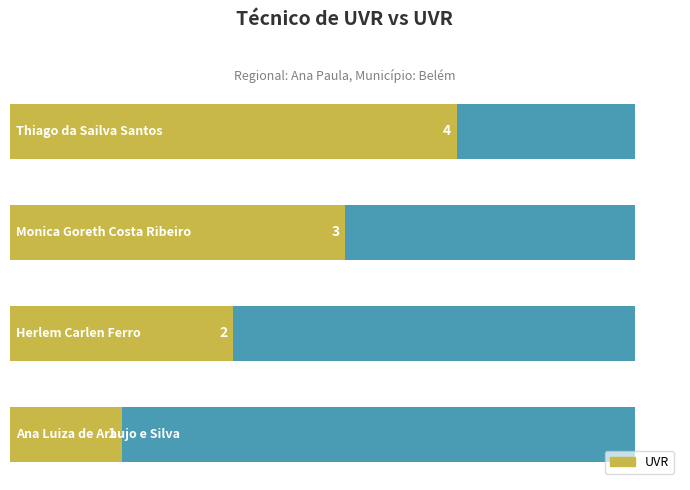

Are the bars horizontal?

Yes